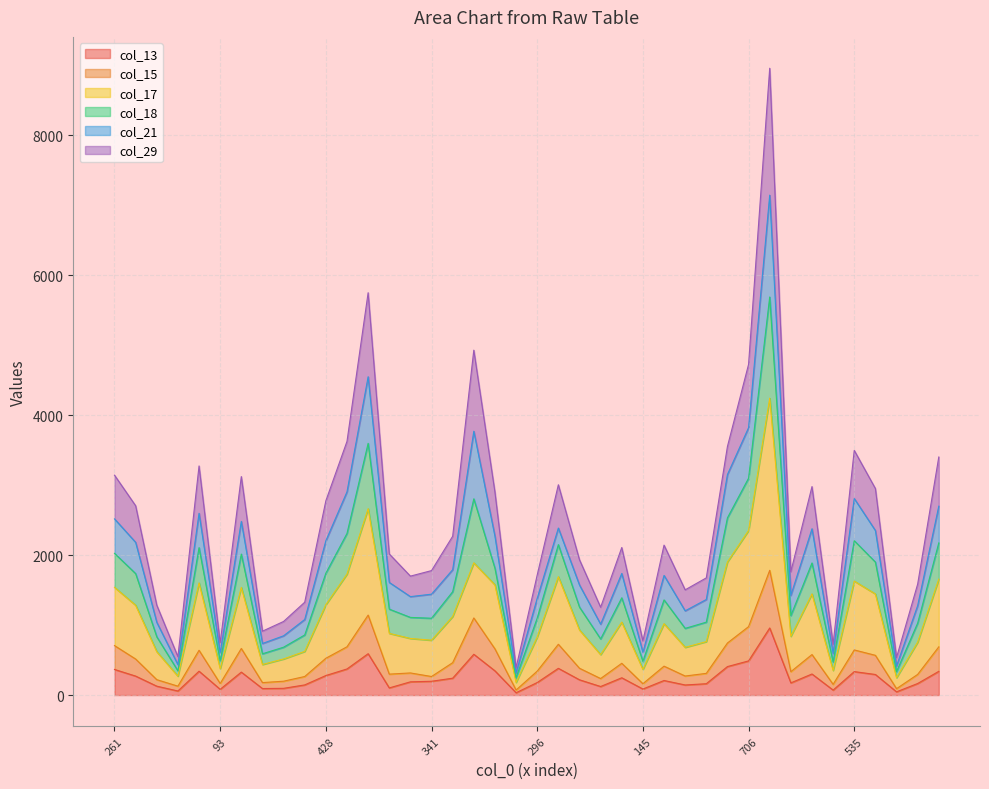

At which category does the chart reach its peak across all series?

31